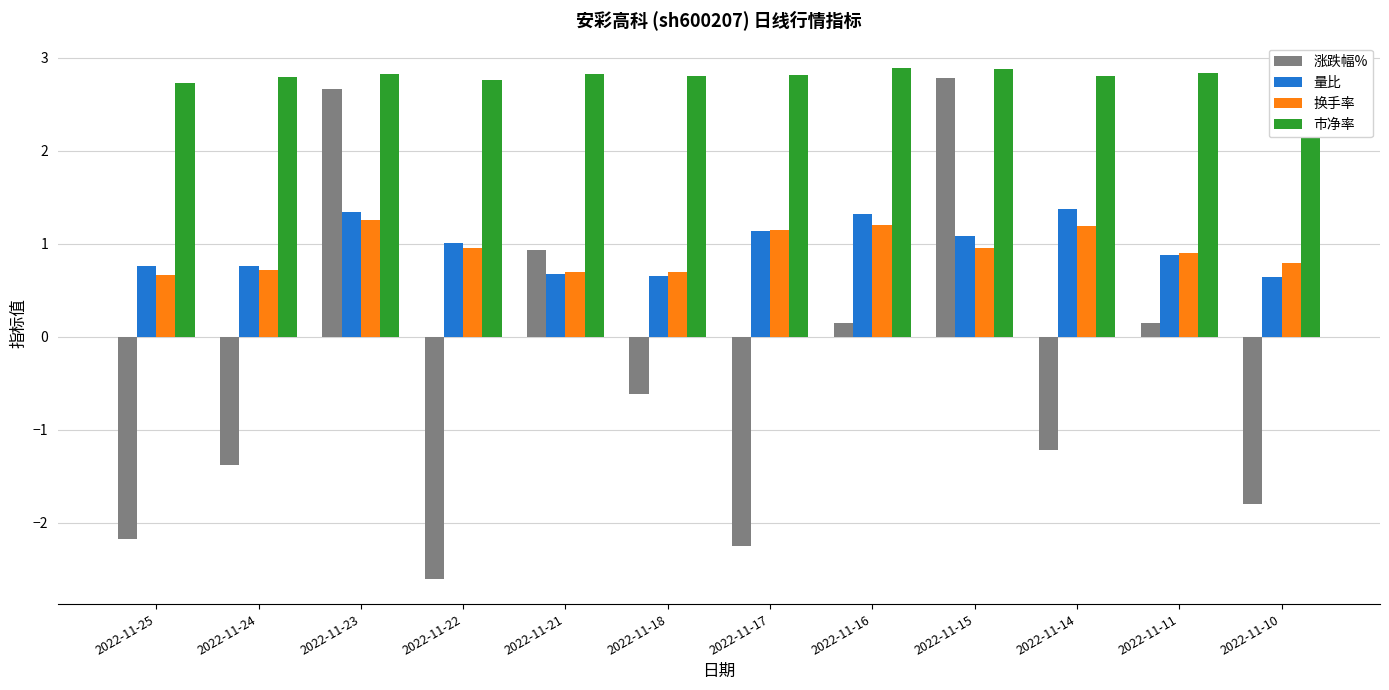

At which category does the chart reach its minimum across all series?

2022-11-22